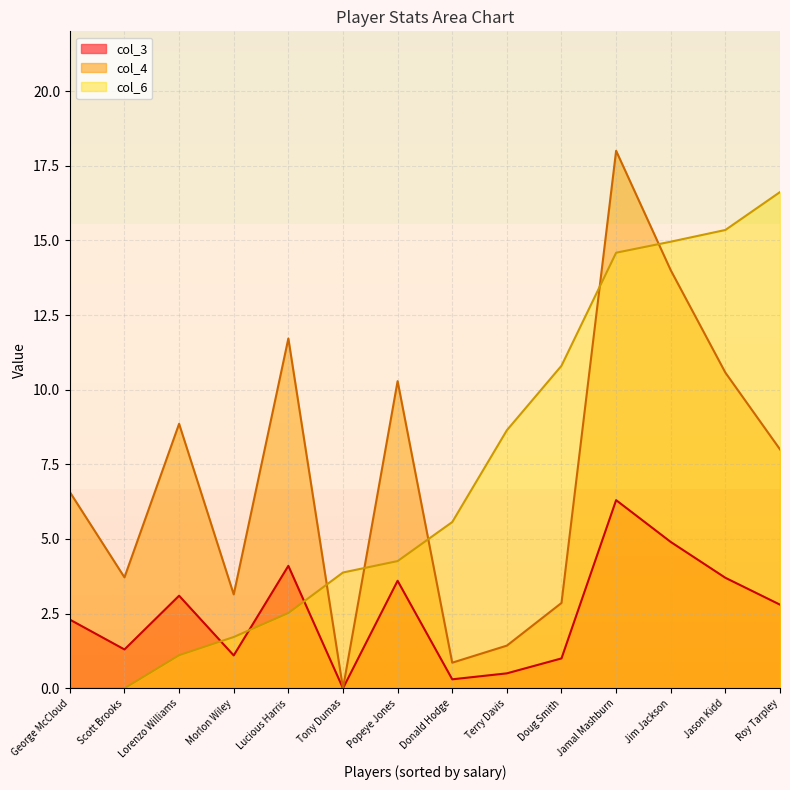

What position from the right is Lorenzo Williams?

12